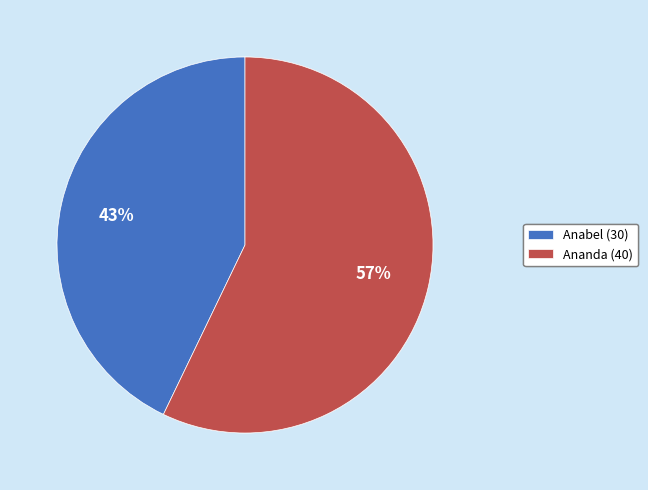

Does Ananda (40) represent more than half of the total?

Yes